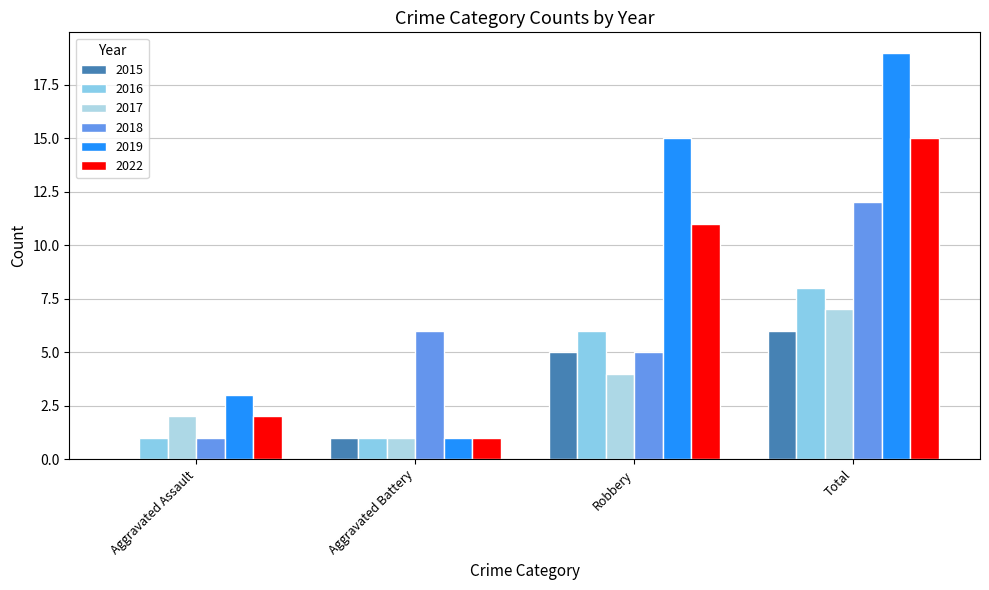

What is the label of the 4th bar from the left?

Total